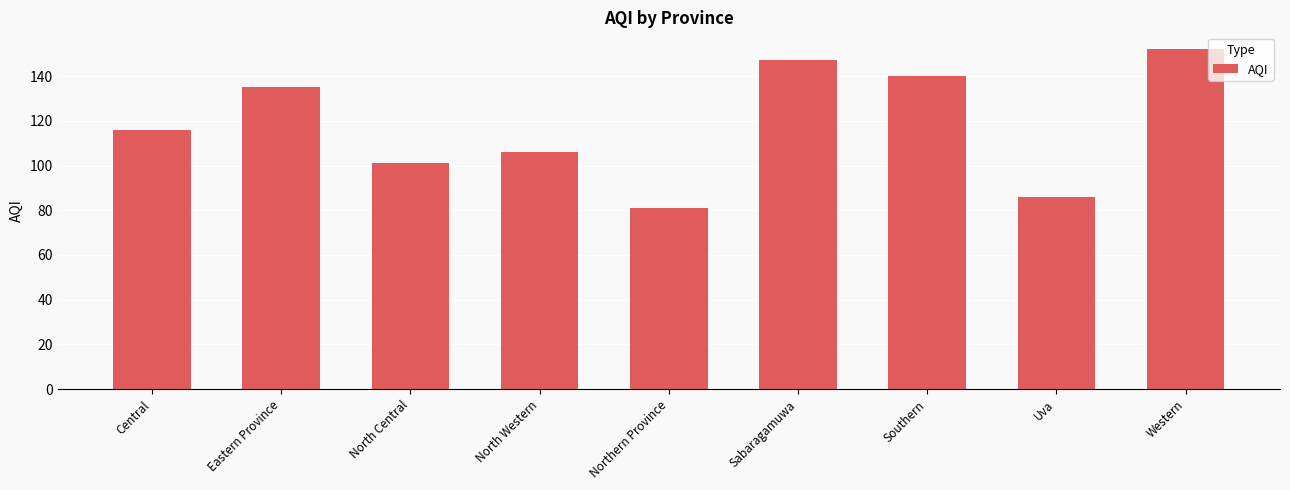

What is the sum of all values?

1064